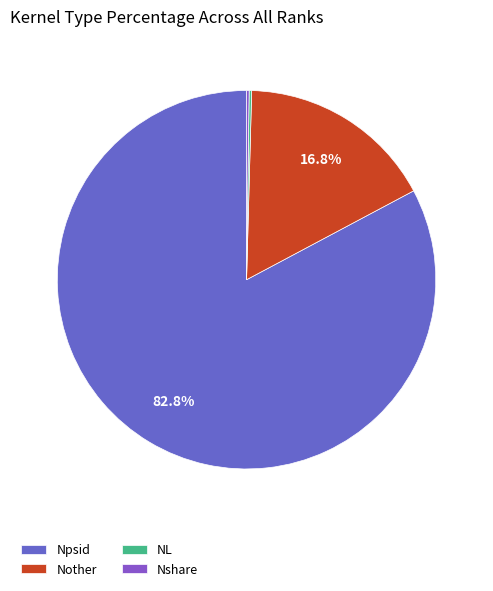

The Nother slice represents 17% of the pie. True or false?

True